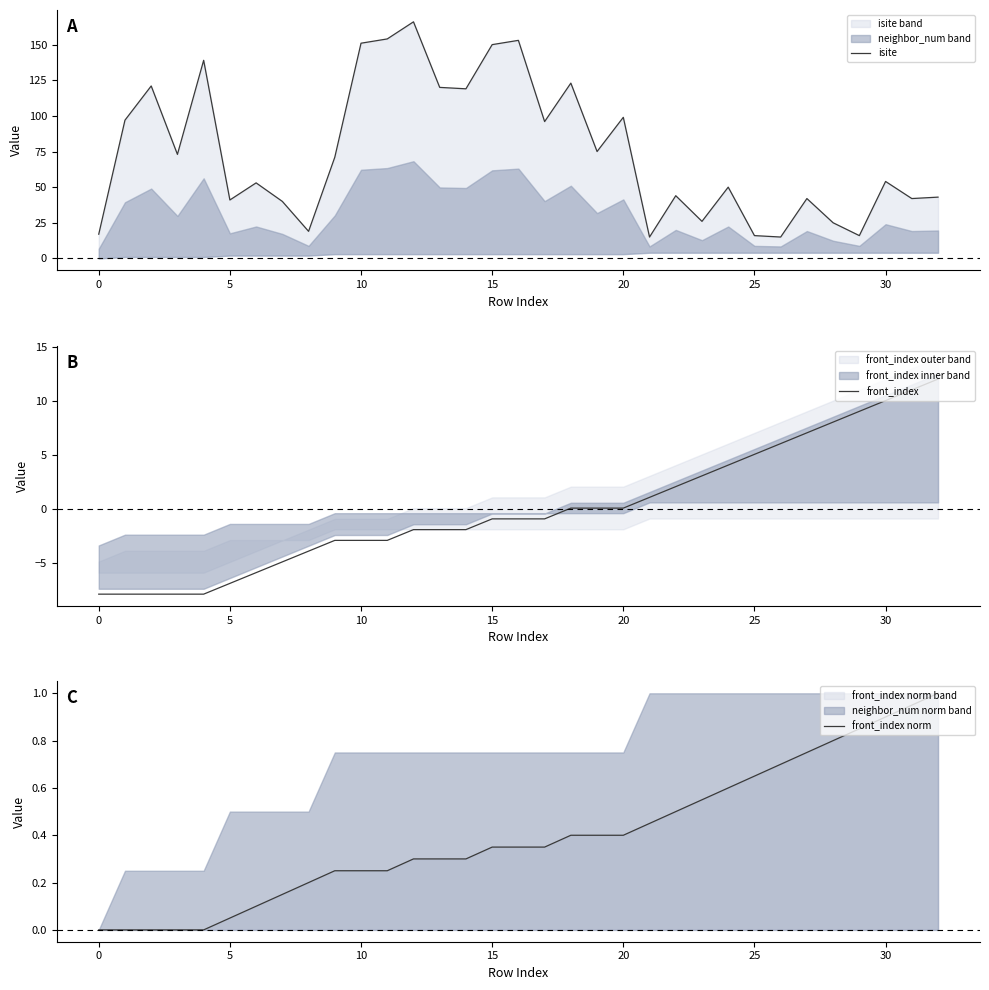

What is the total value across all series at 18?

123.5